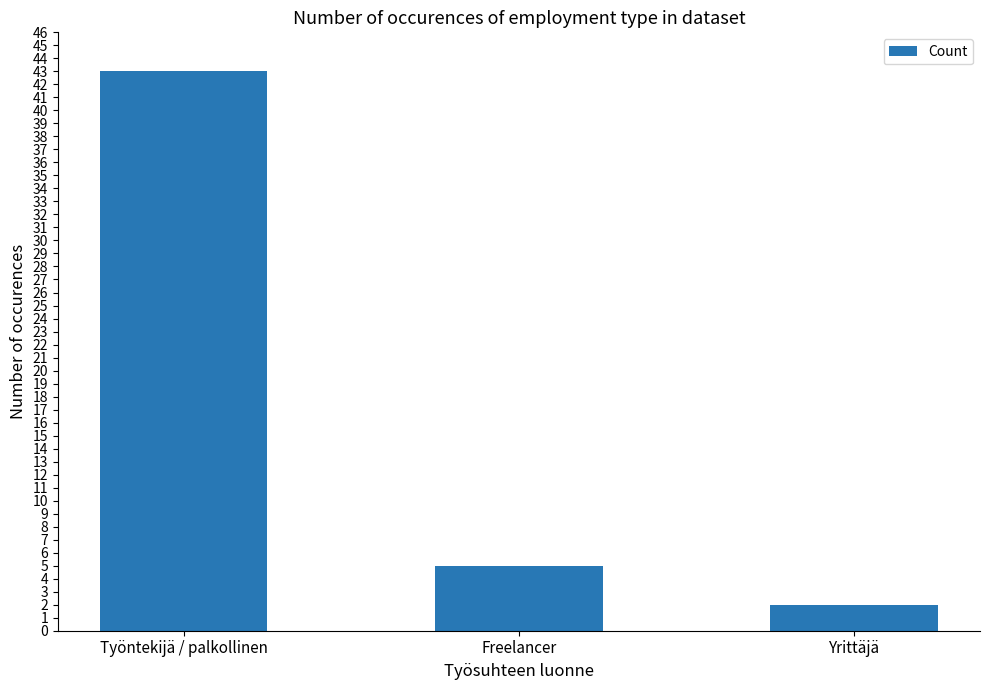

Reading right to left, what are all the values shown in this chart?

2	5	43